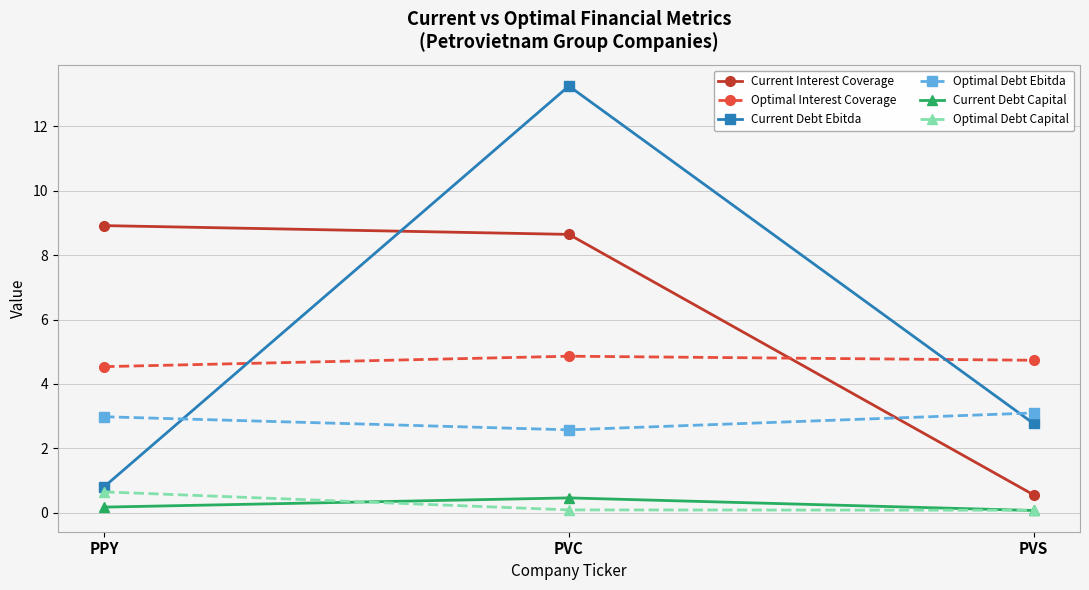

How many values in the Current Debt Ebitda series are below 2?

1